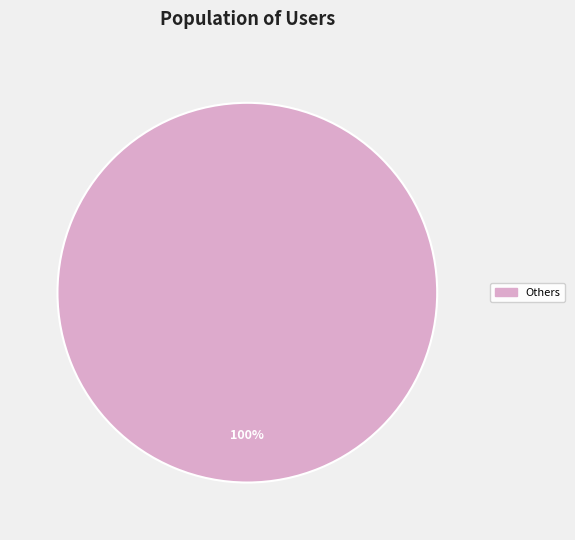

Is there any slice that represents more than half of the pie?

Yes